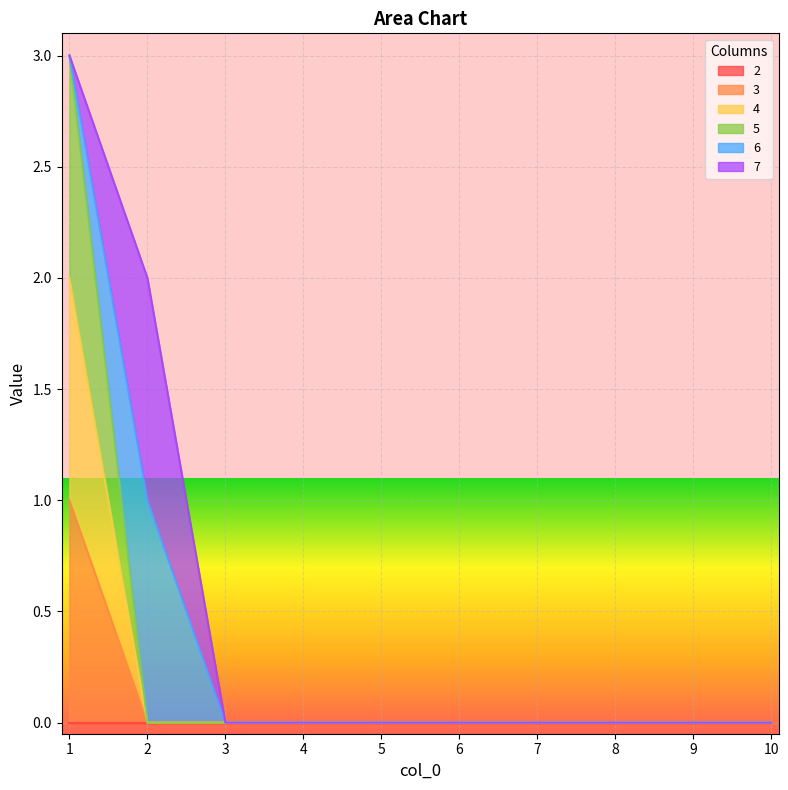

True or false: 4 and 5 intersect in this chart.

False